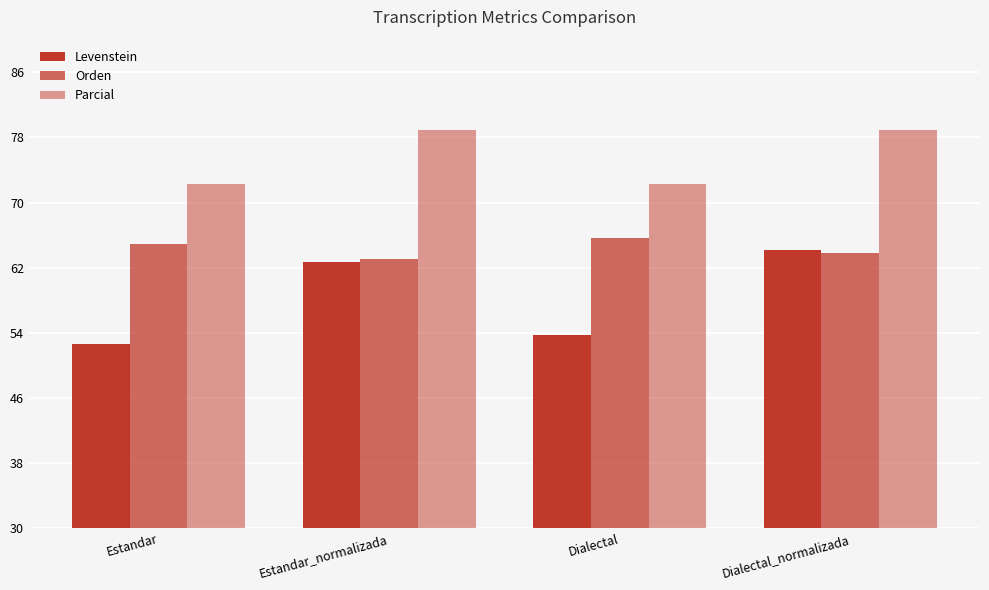

Does the chart contain stacked bars?

No